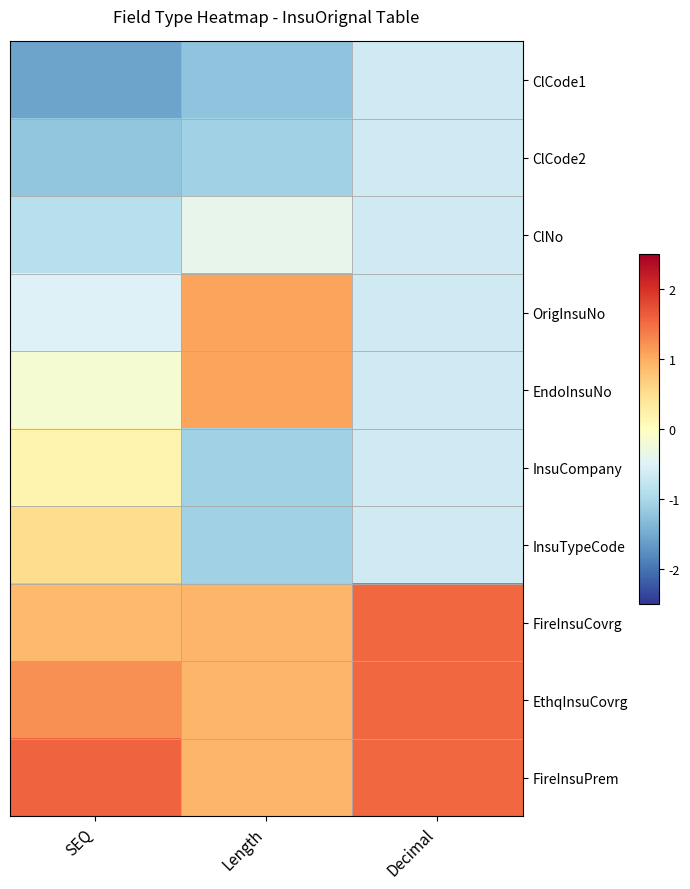

Reading left to right, extract all data points from this chart.

ClCode1: SEQ=-1.6	Length=-1.2	Decimal=-0.7
ClCode2: SEQ=-1.2	Length=-1.1	Decimal=-0.7
ClNo: SEQ=-0.9	Length=-0.4	Decimal=-0.7
OrigInsuNo: SEQ=-0.5	Length=1.1	Decimal=-0.7
EndoInsuNo: SEQ=-0.2	Length=1.1	Decimal=-0.7
InsuCompany: SEQ=0.2	Length=-1.1	Decimal=-0.7
InsuTypeCode: SEQ=0.5	Length=-1.1	Decimal=-0.7
FireInsuCovrg: SEQ=0.9	Length=0.9	Decimal=1.5
EthqInsuCovrg: SEQ=1.2	Length=0.9	Decimal=1.5
FireInsuPrem: SEQ=1.6	Length=0.9	Decimal=1.5